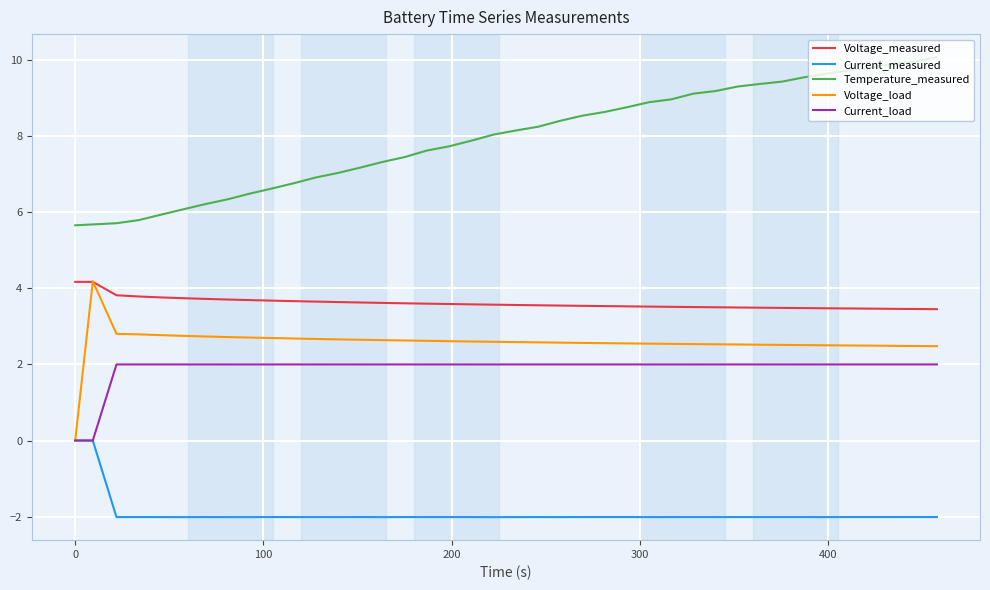

What is the greatest value displayed?

10.1